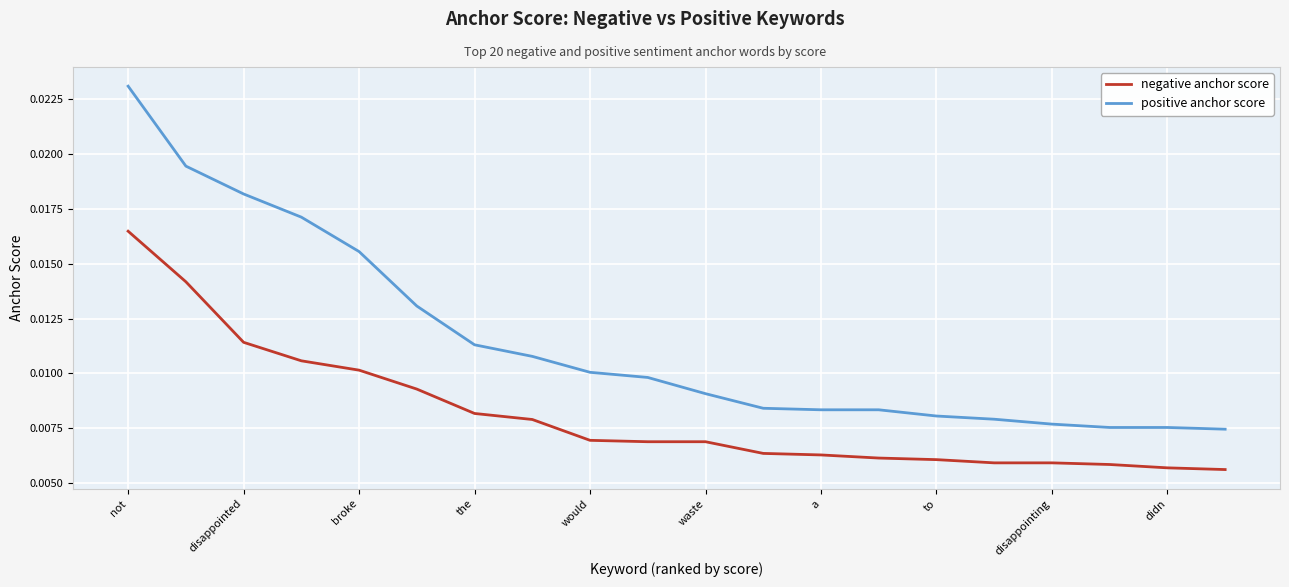

True or false: negative anchor score and positive anchor score intersect in this chart.

False